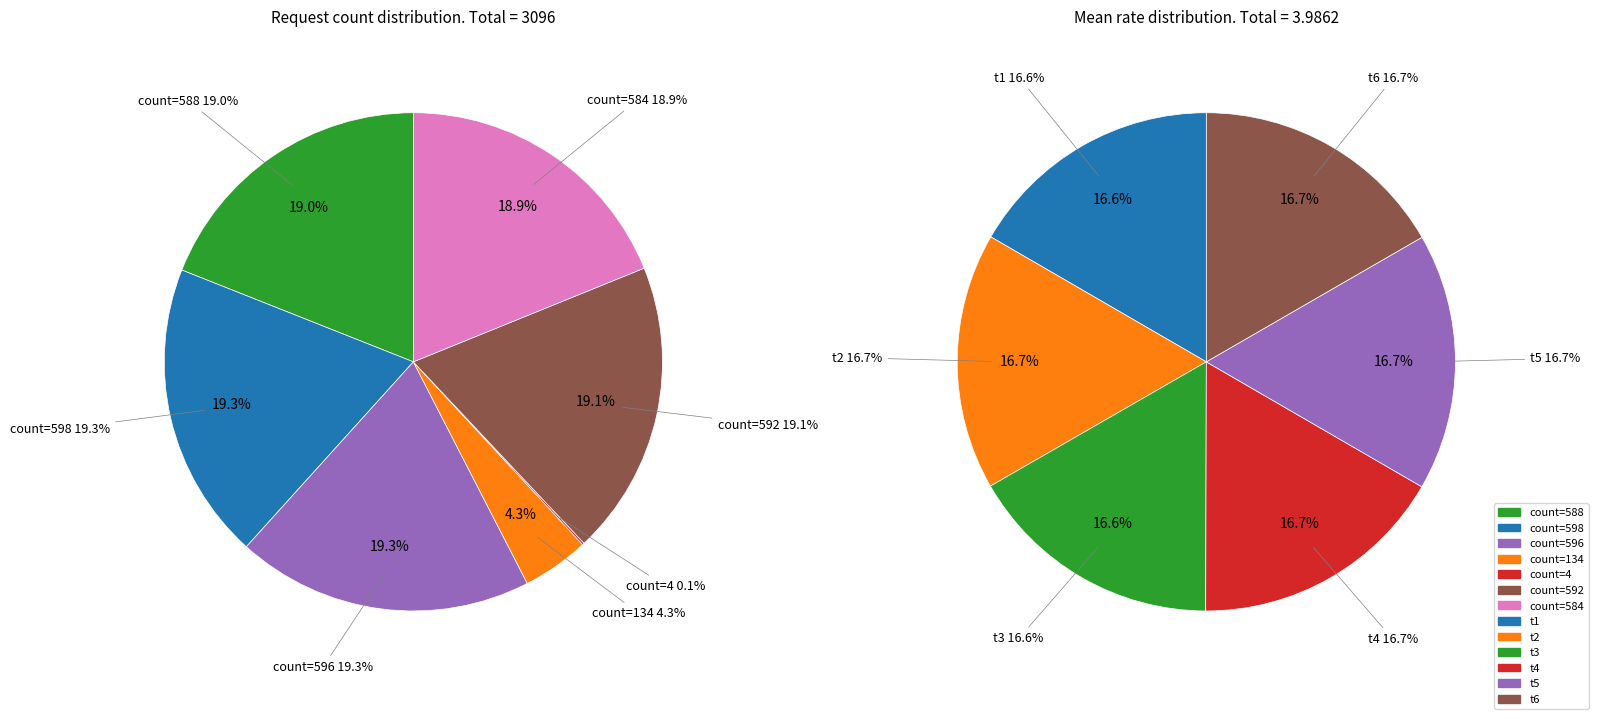

Is there a majority slice in this chart?

No